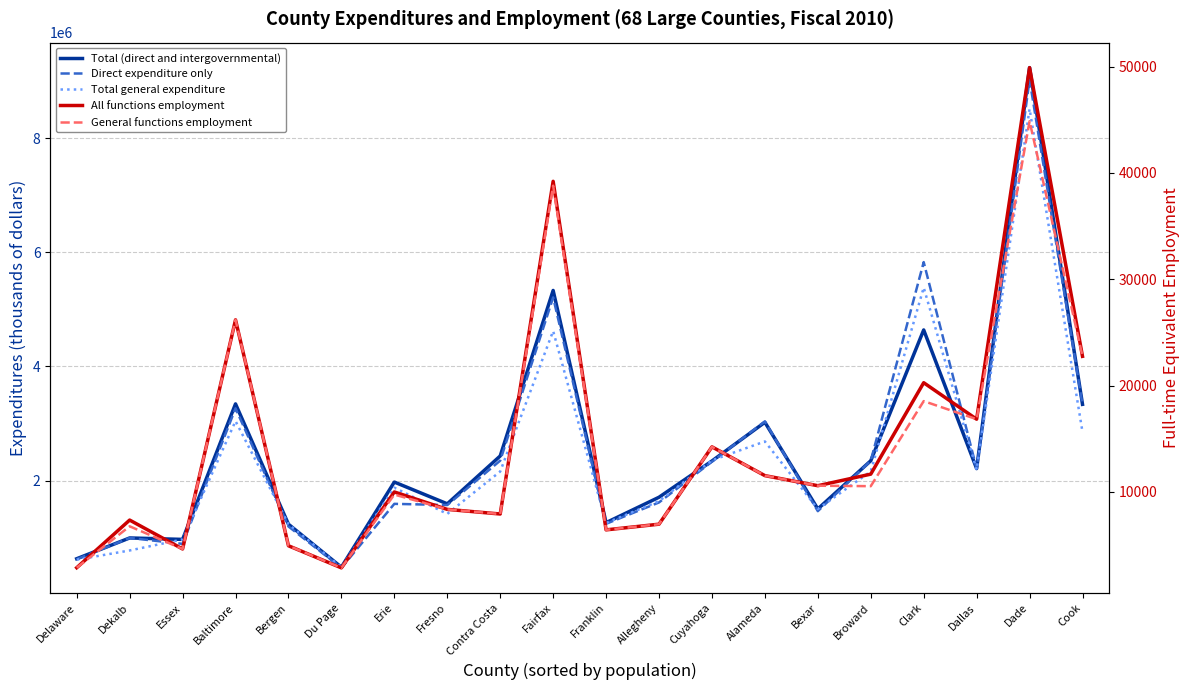

Is the value of General functions employment at Dekalb greater than the value of Total (direct and intergovernmental) at Alameda?

No